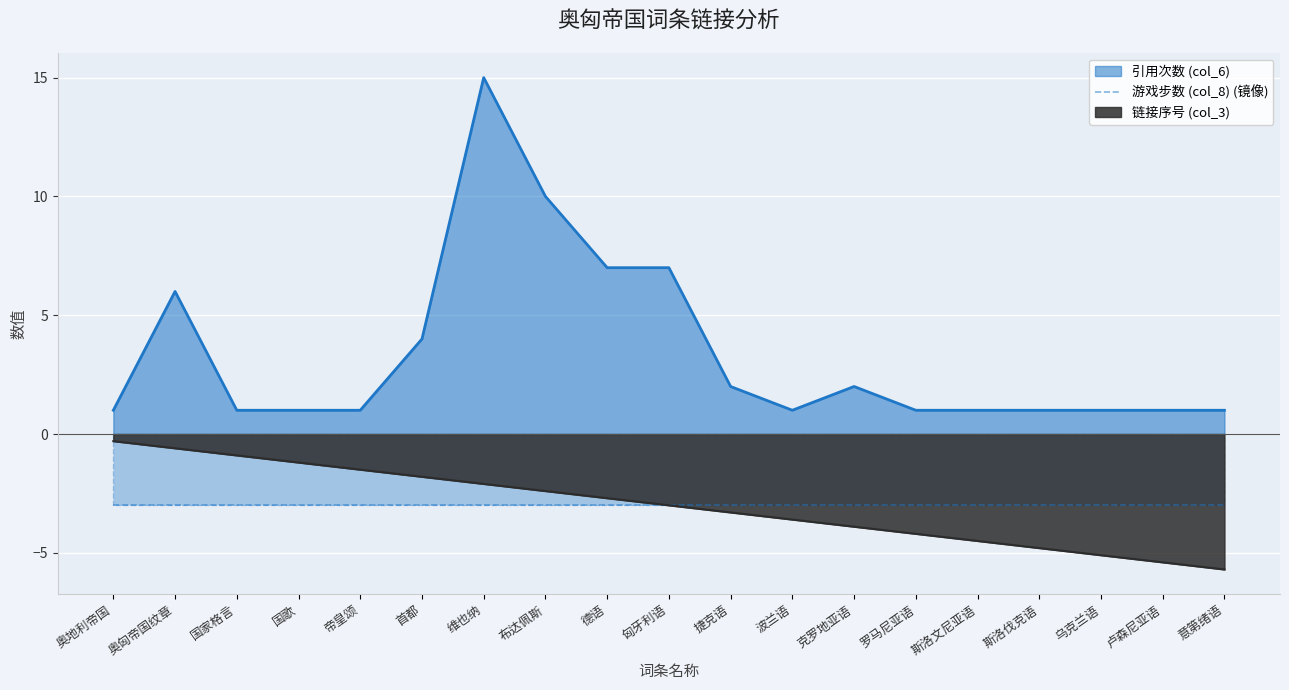

At how many categories does at least one series exceed 1?

8